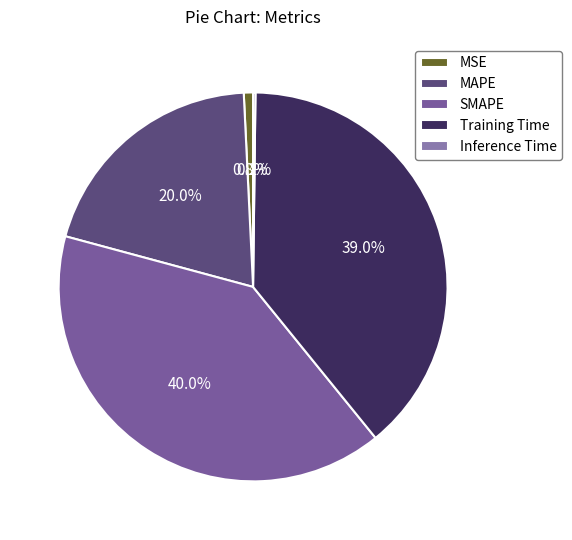

What percentage is the MSE slice, to the nearest percent?

1%